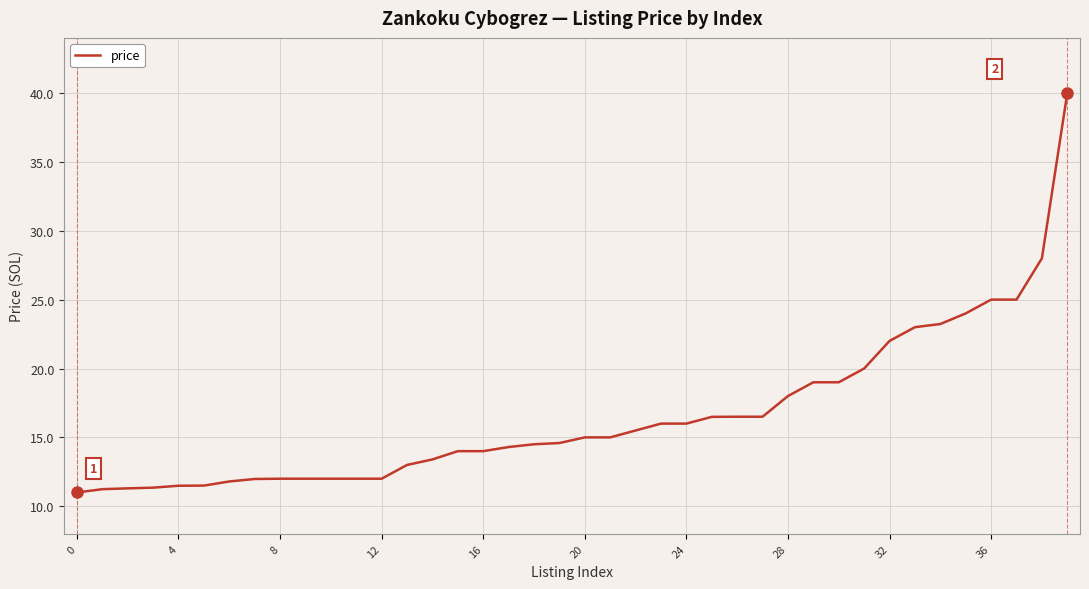

What is the difference between the maximum and minimum values?

29.0